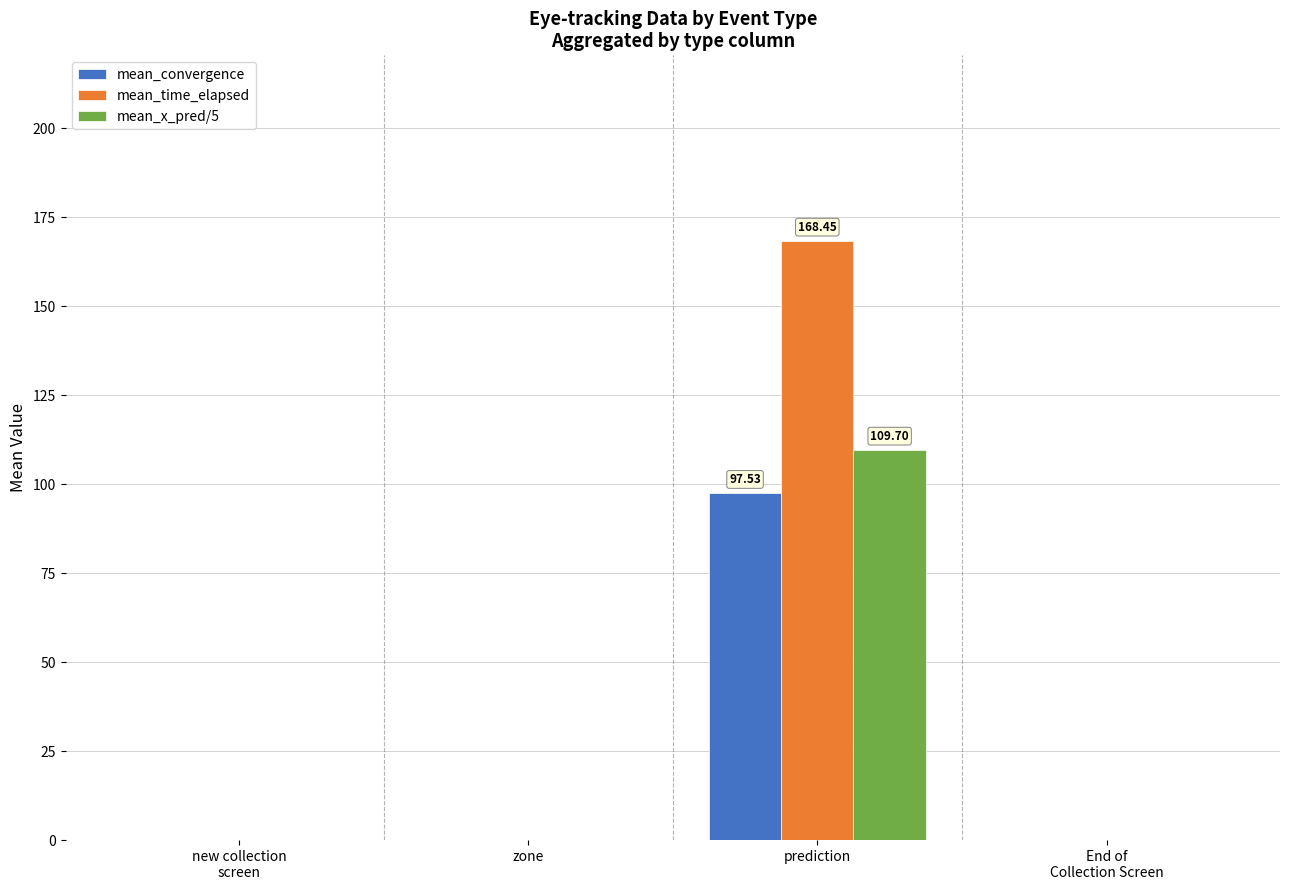

Is it true that mean_x_pred/5 equals 63.0 at End of
Collection Screen?

False